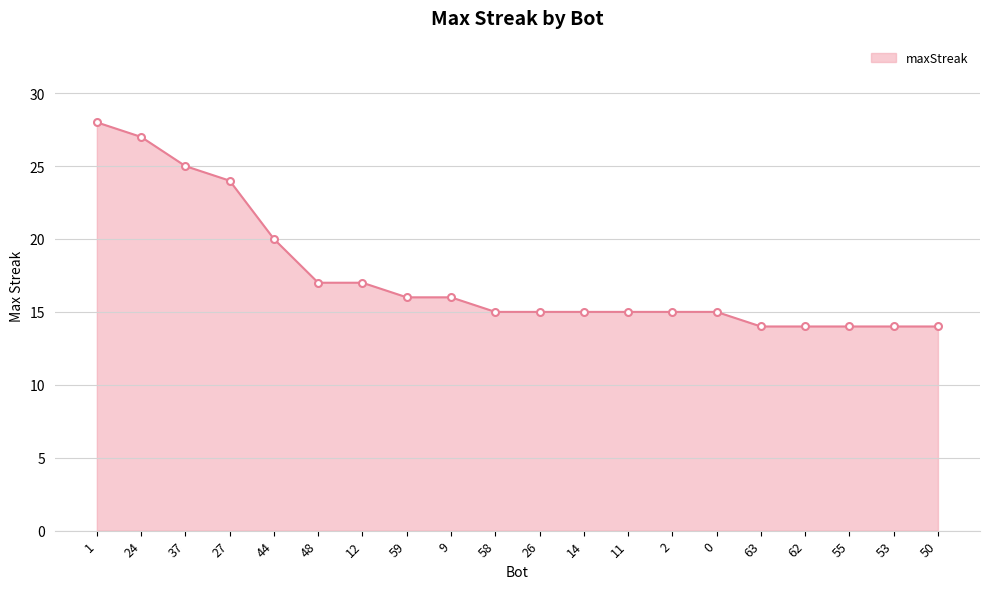

Which has a higher value, 48 or 26?

48